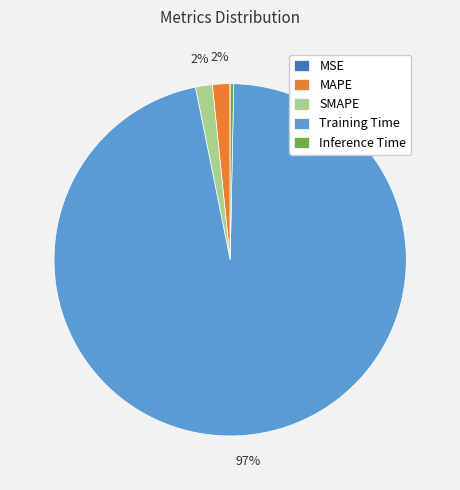

Which slice is the largest?

Training Time